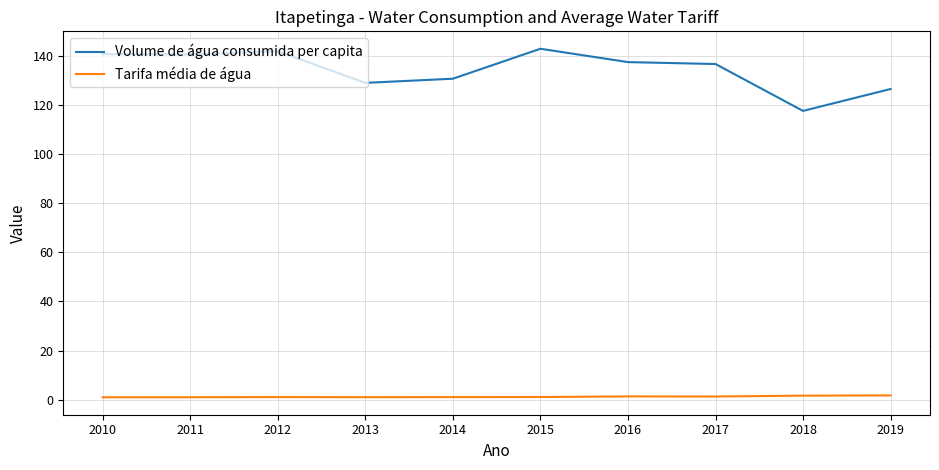

Which series has the largest total across all categories?

Volume de água consumida per capita